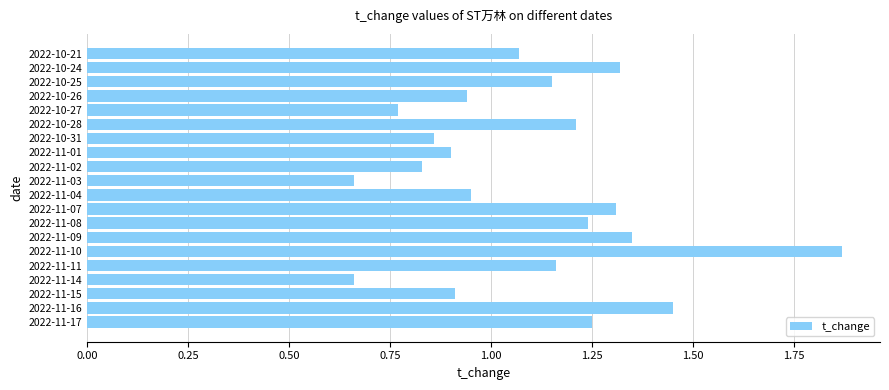

At which category does the chart reach its peak across all series?

2022-11-10